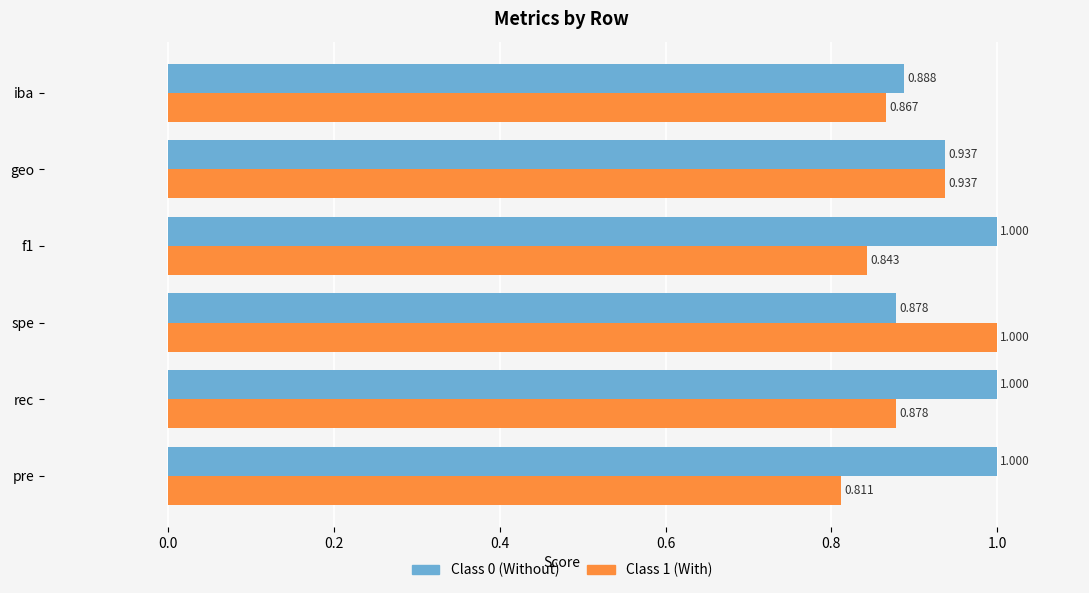

Count the number of data series in this chart.

2